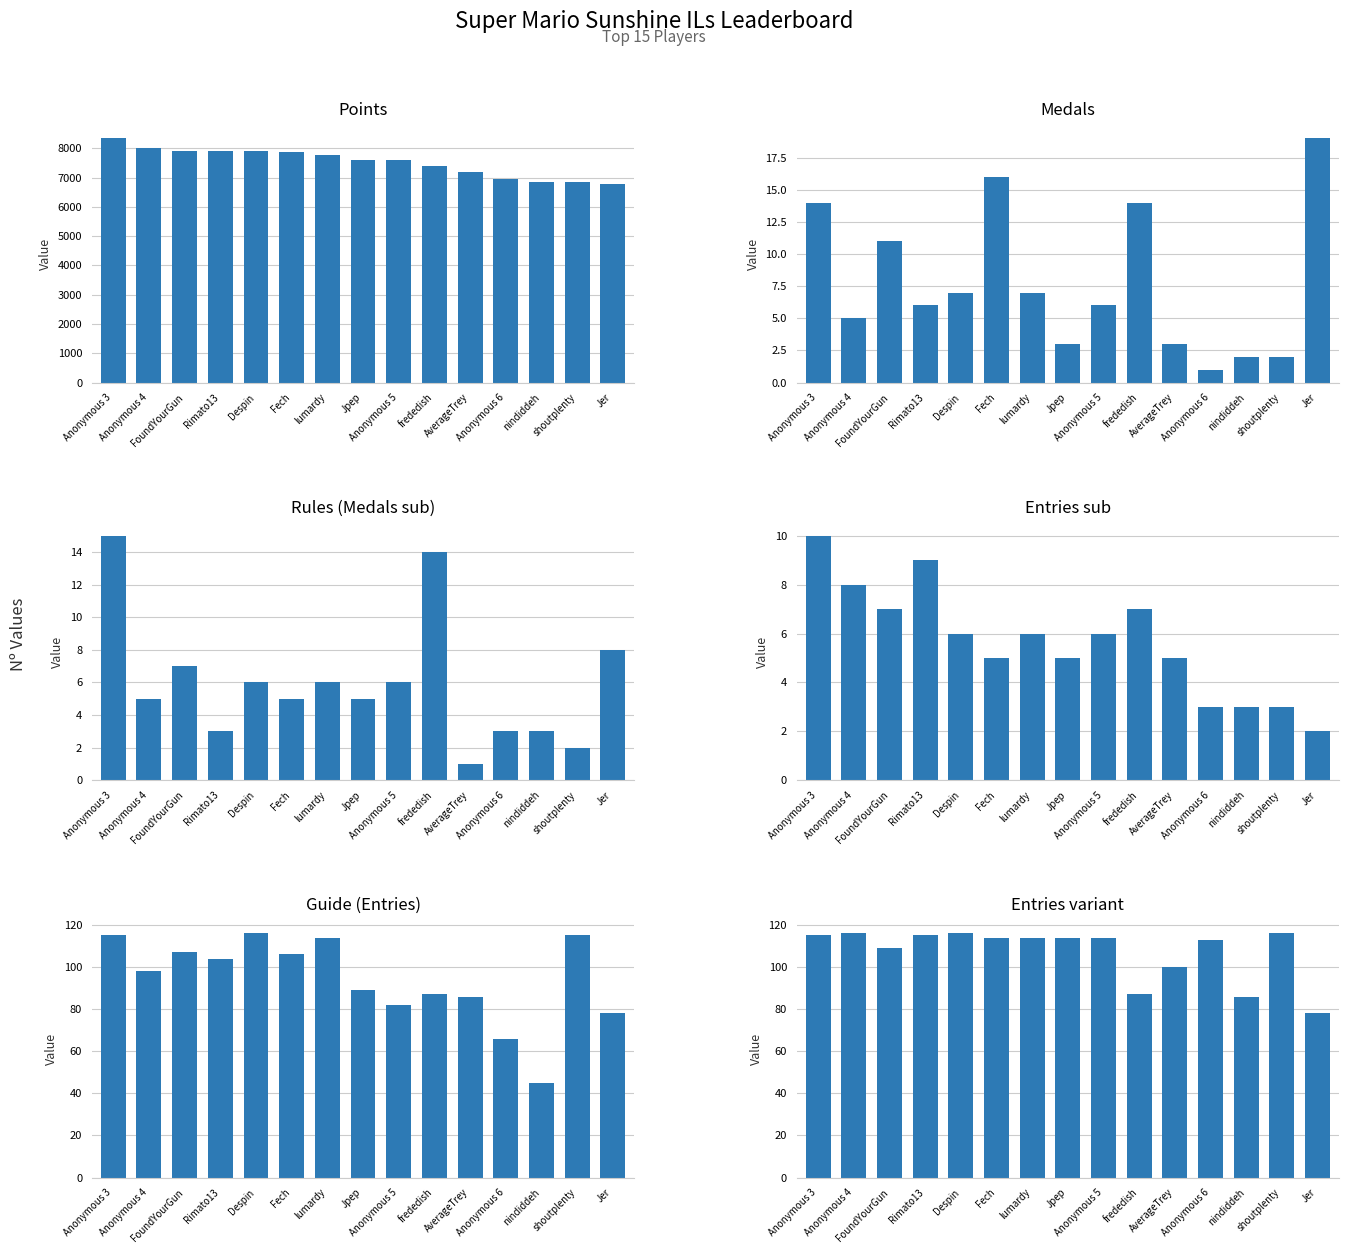

How many distinct data groups are displayed?

6